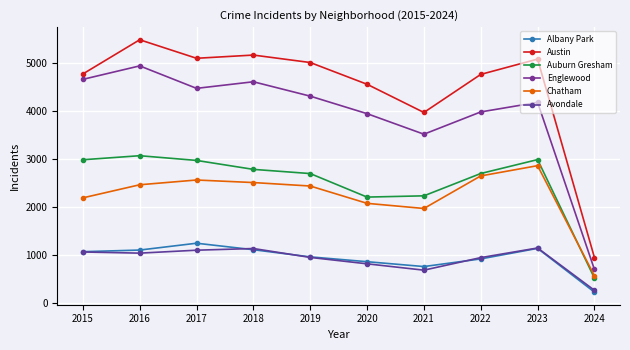

Does the chart have visible grid lines?

Yes